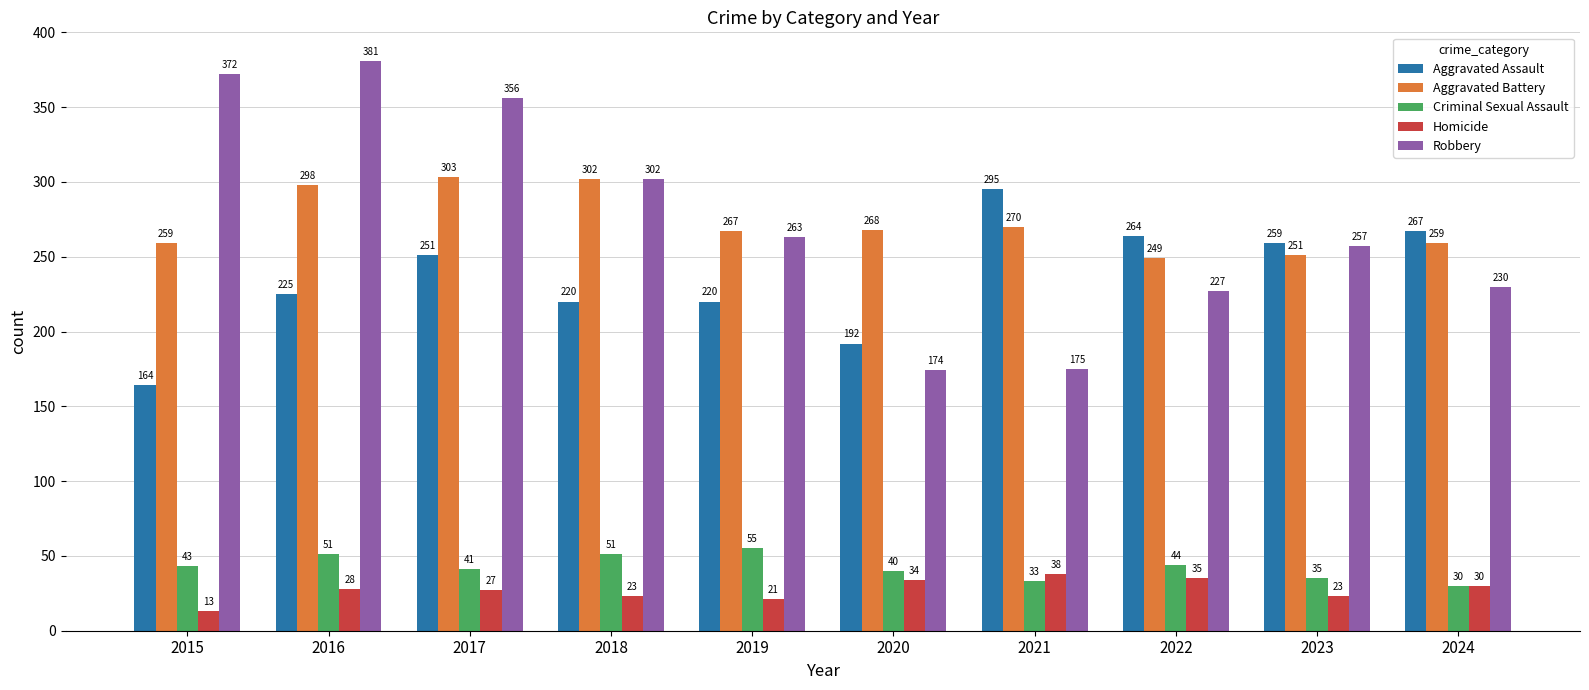

What is the sum of the Criminal Sexual Assault values at 2024 and 2023?

65